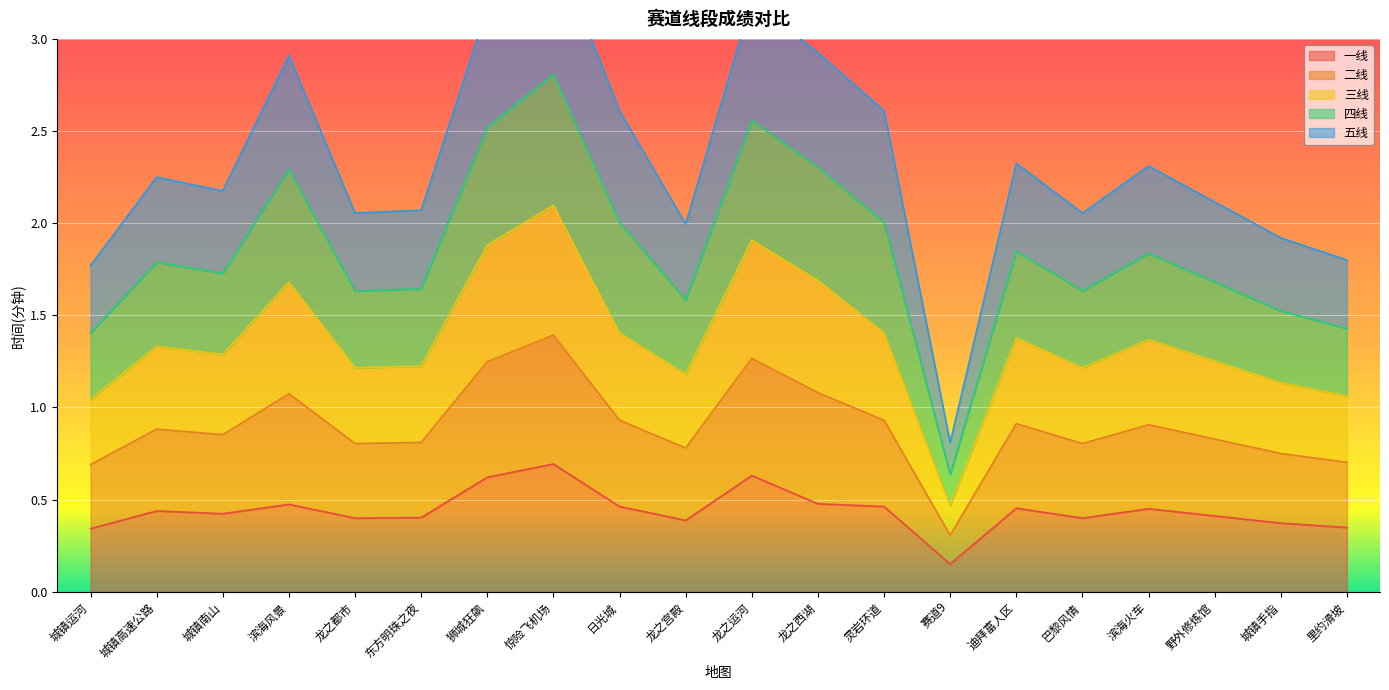

At which category is the sum across all series the highest?

惊险飞机场